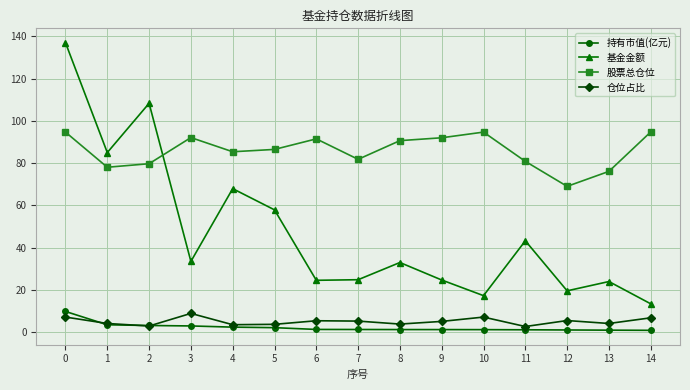

True or false: 仓位占比 and 基金金额 intersect in this chart.

False